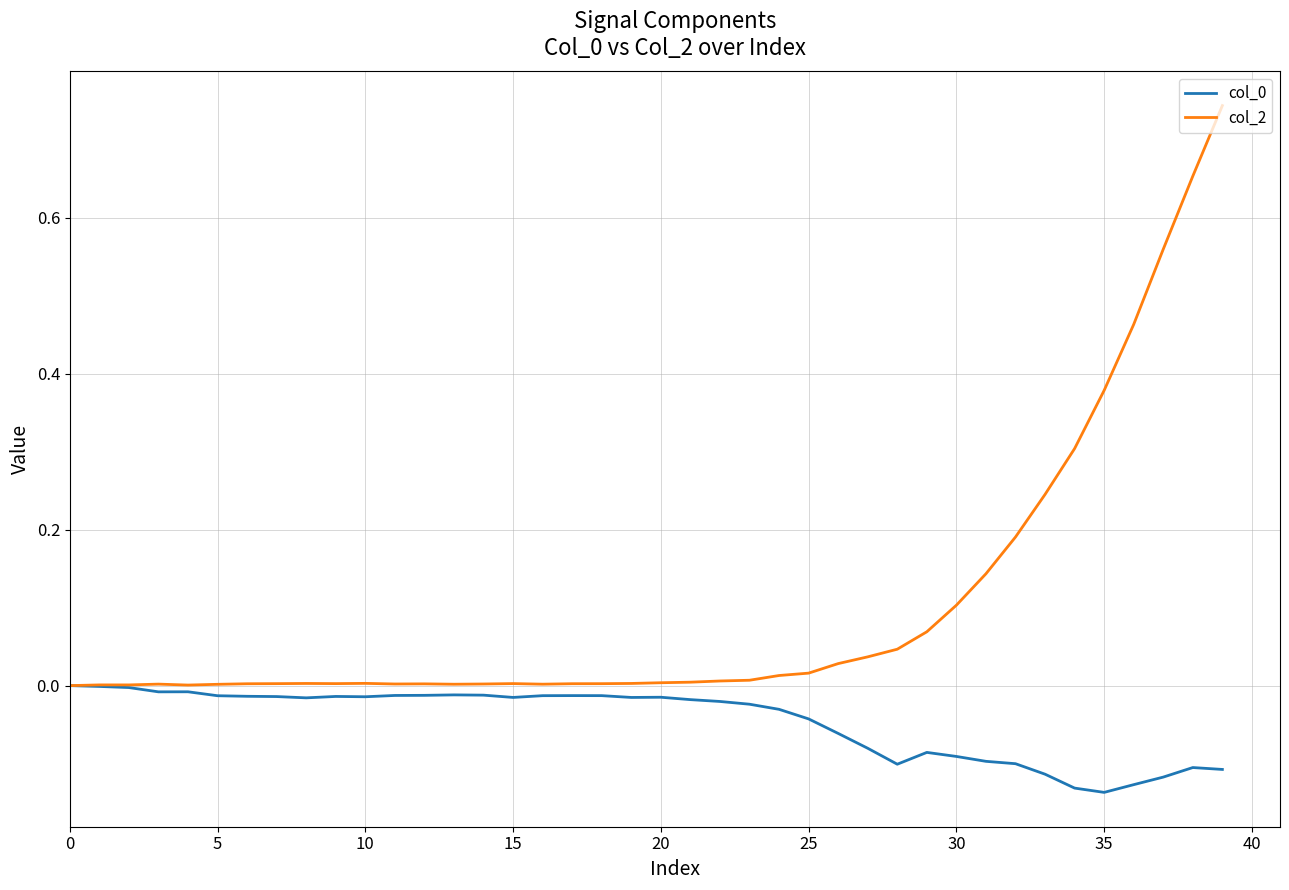

Which series has the largest total across all categories?

col_2